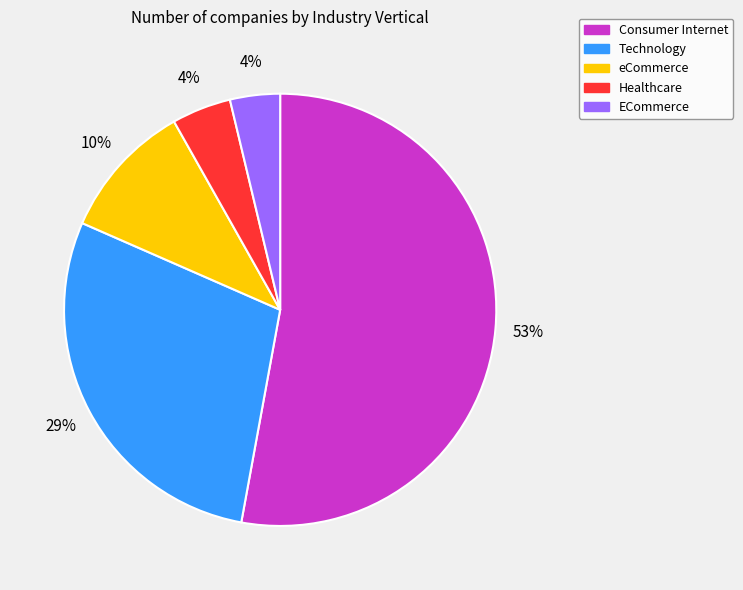

Do Healthcare and ECommerce together represent more than half of the pie?

No